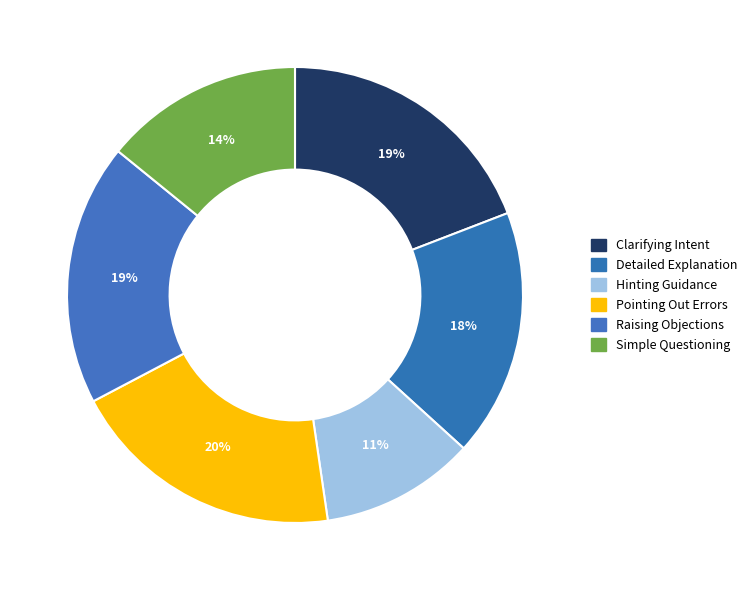

Count the number of slices in the pie.

6